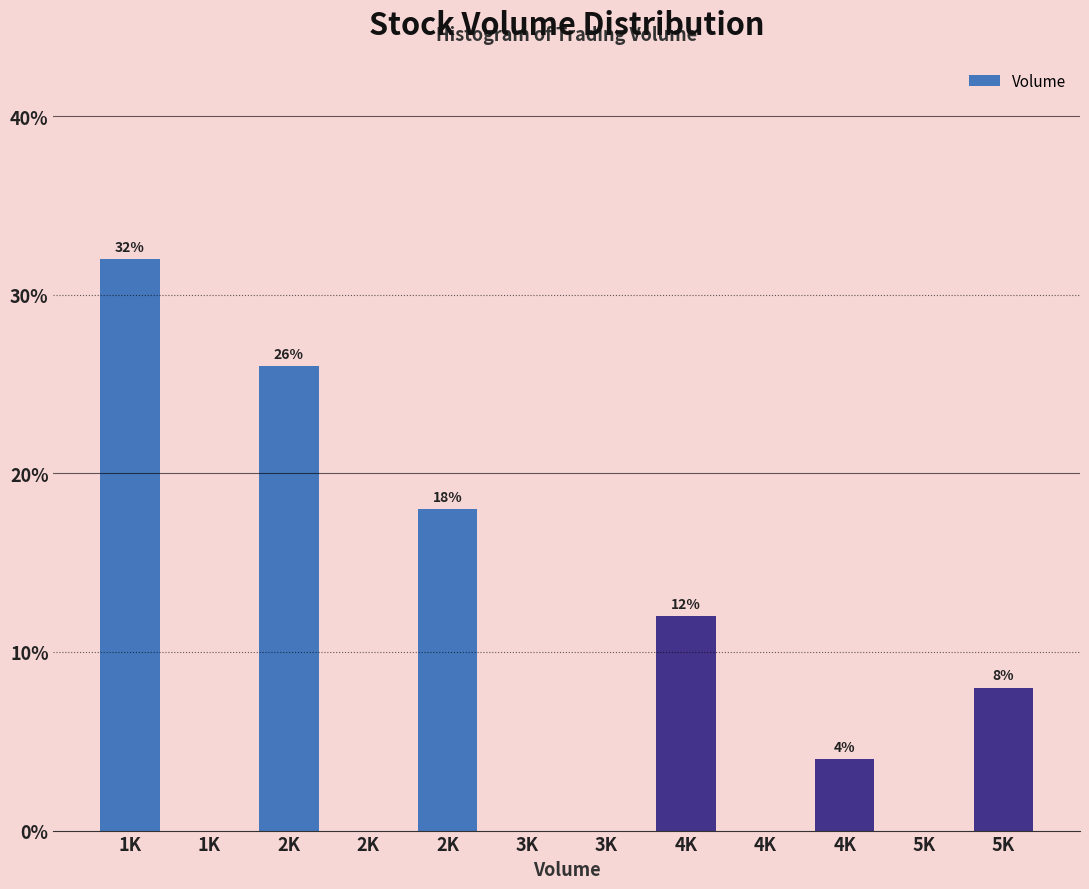

How many positive values are there?

6